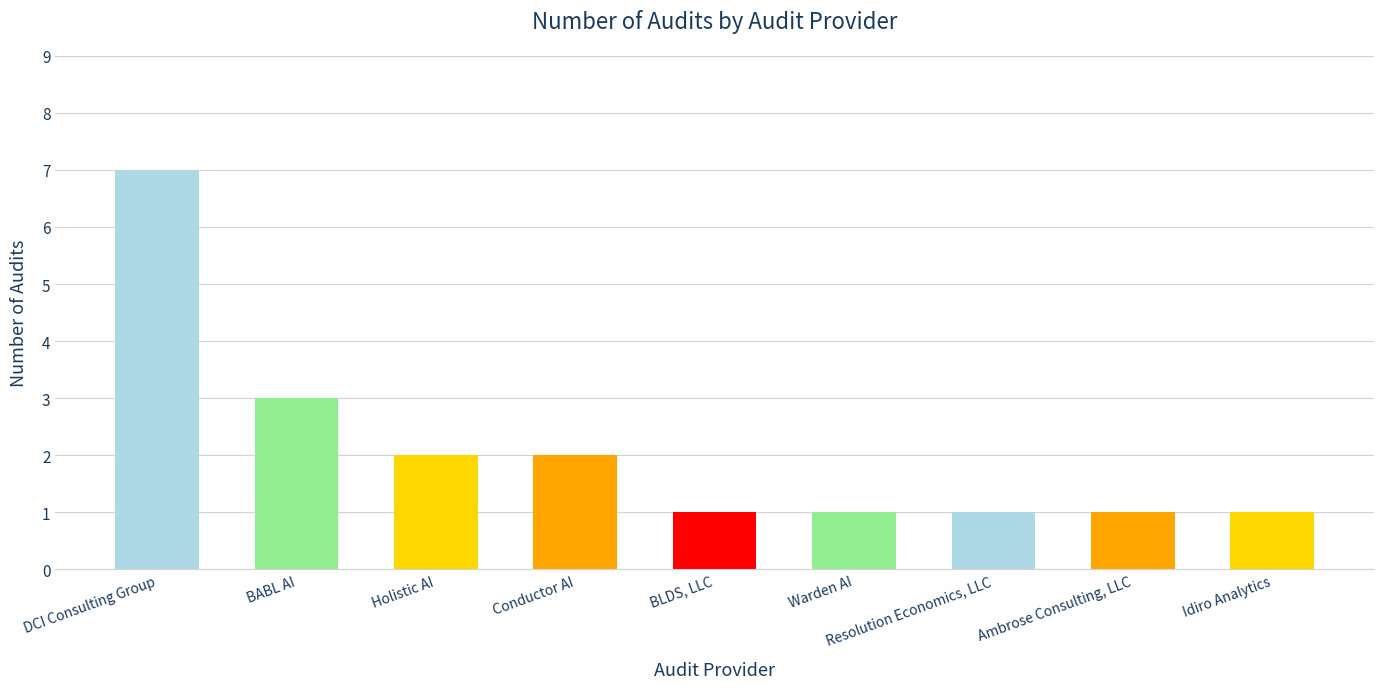

Is it true that the value at Idiro Analytics is 1?

True